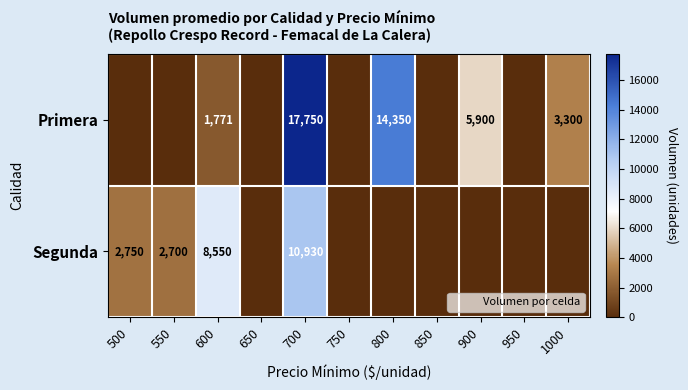

What is the spread (max minus min) of values at 550?

2700